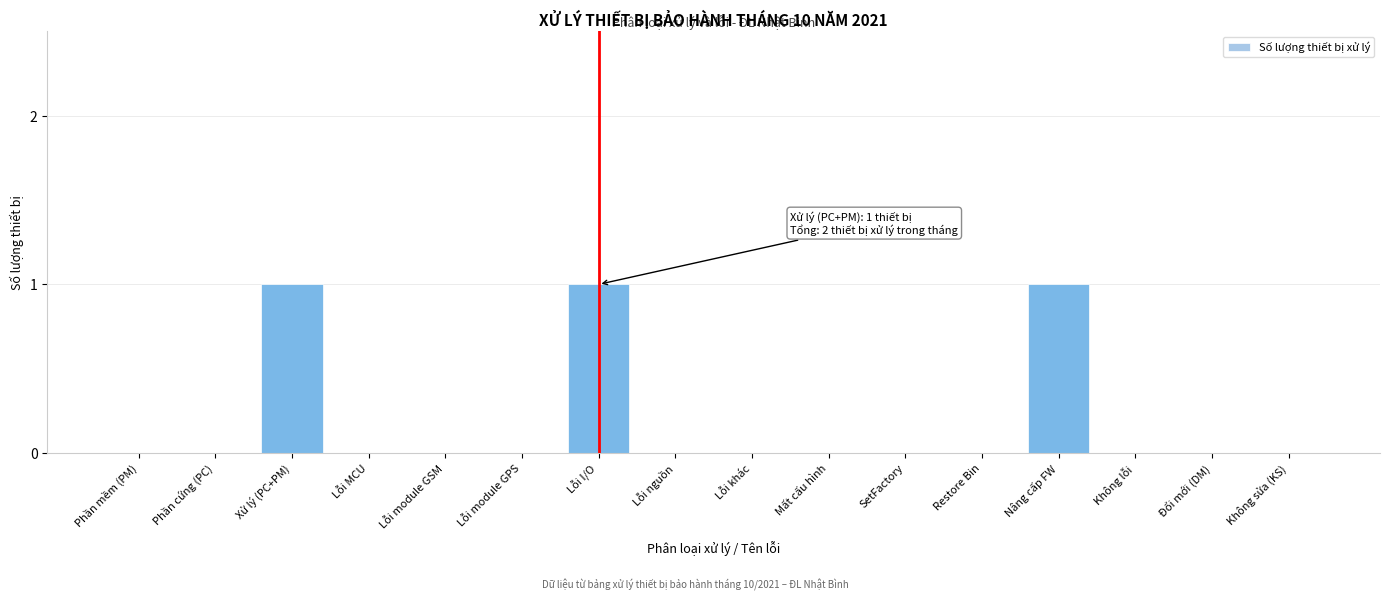

Reading left to right, what are all the values shown in this chart?

Phần mềm (PM)=0	Phần cứng (PC)=0	Xử lý (PC+PM)=1	Lỗi MCU=0	Lỗi module GSM=0	Lỗi module GPS=0	Lỗi I/O=1	Lỗi nguồn=0	Lỗi khác=0	Mất cấu hình=0	SetFactory=0	Restore Bin=0	Nâng cấp FW=1	Không lỗi=0	Đổi mới (DM)=0	Không sửa (KS)=0